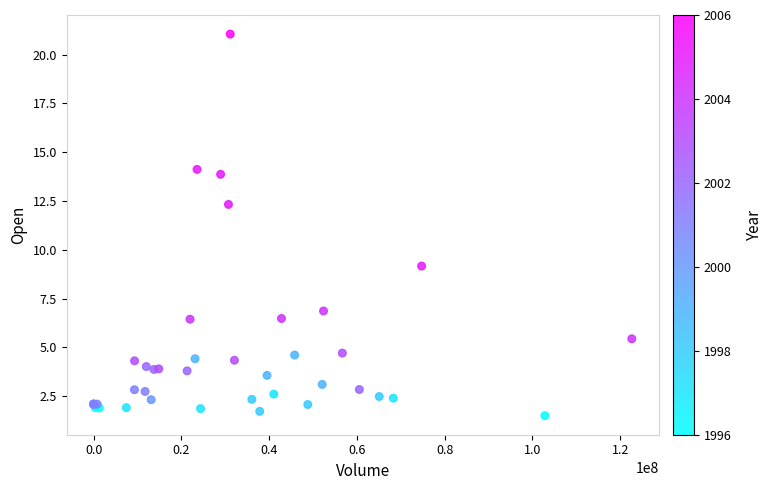

What Y value in the scatter plot is closest to 11?

12.3